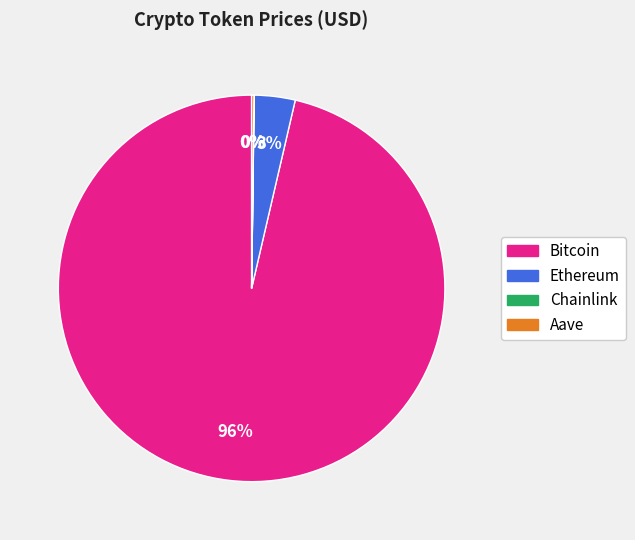

Does Ethereum account for over 50% of the chart?

No